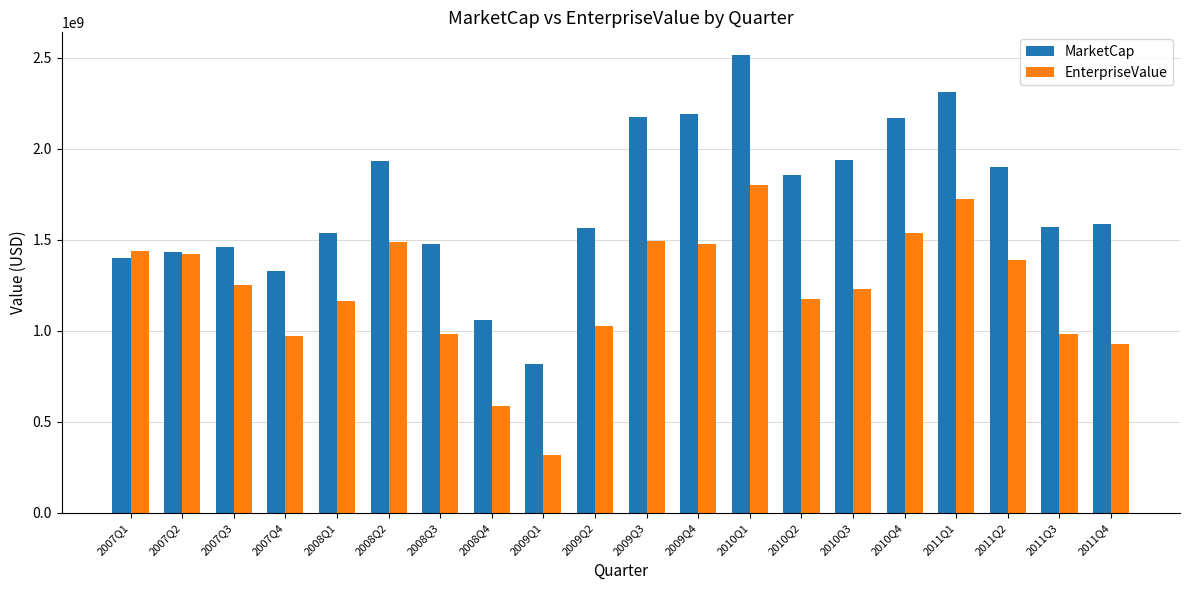

At which category does the chart reach its minimum across all series?

2009Q1